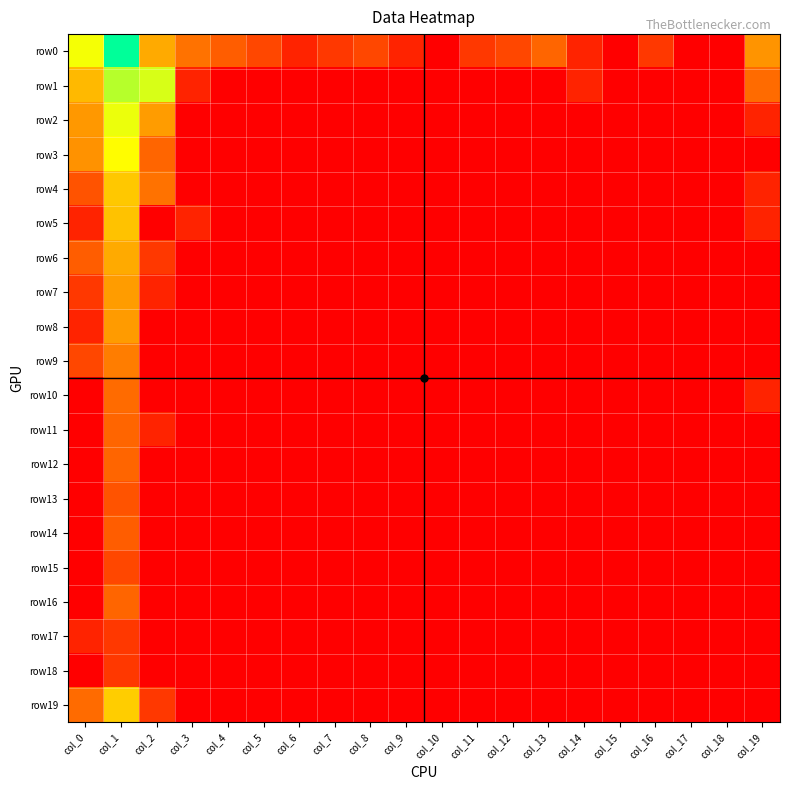

At col_10, list the series in order from largest to smallest.

row0, row1, row2, row3, row4, row5, row6, row7, row8, row9, row10, row11, row12, row13, row14, row15, row16, row17, row18, row19